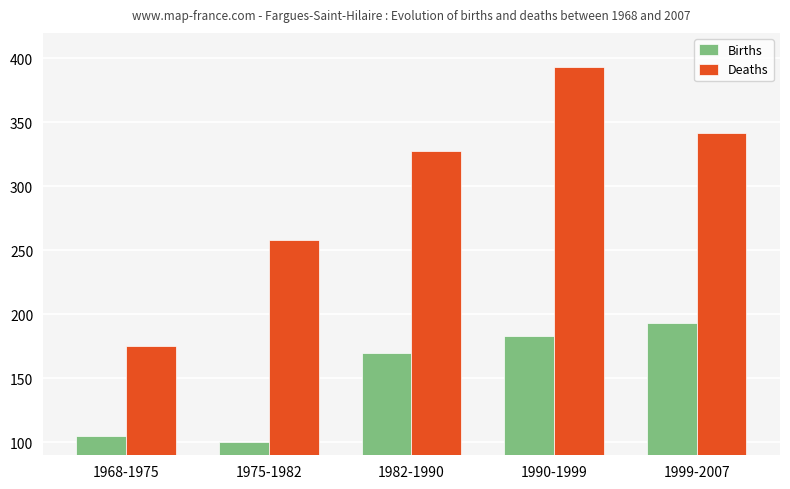

What is the value of the Deaths bar at the 4th from the left?

393